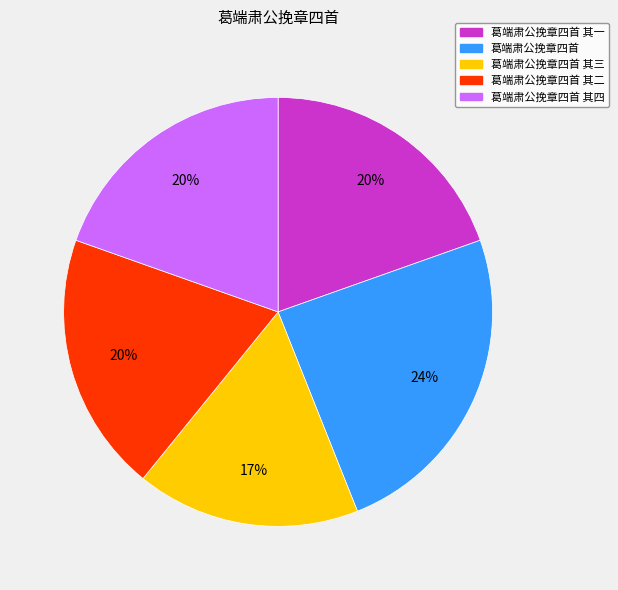

To the nearest percent, what portion does 葛端肃公挽章四首 represent?

24%